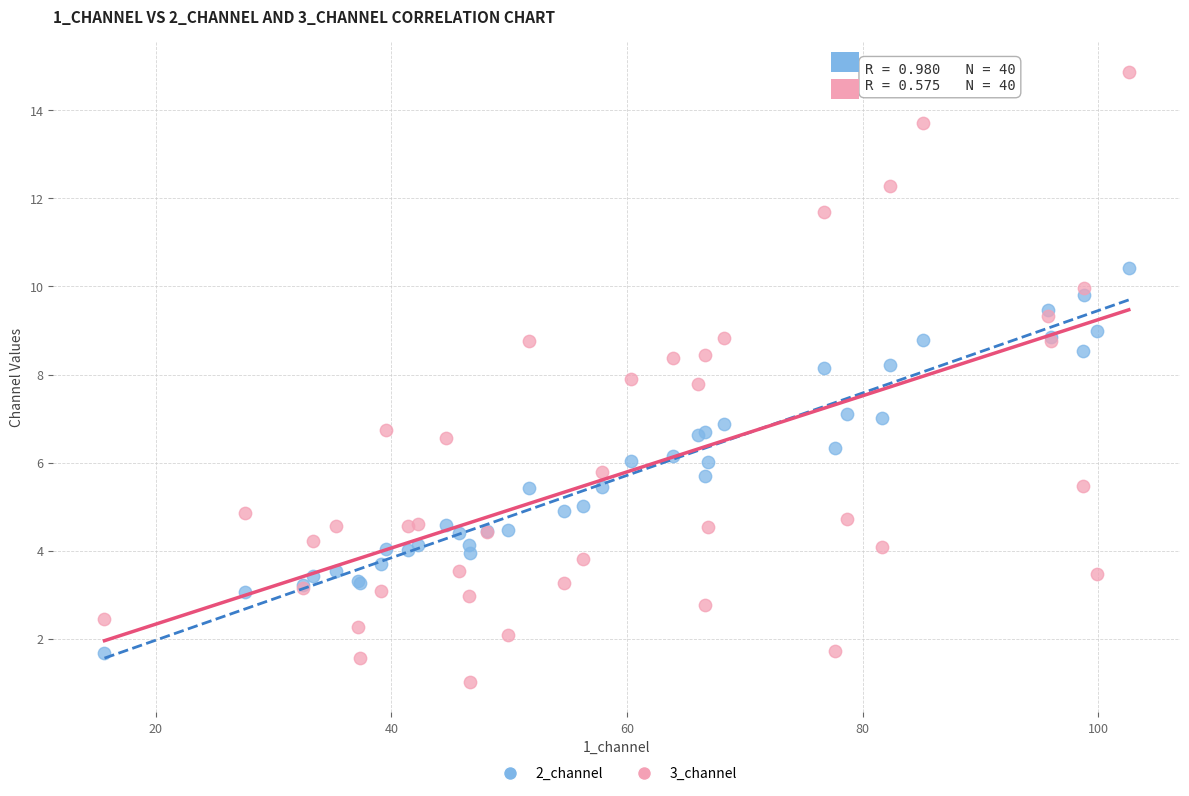

Which series reaches the maximum Y coordinate?

3_channel